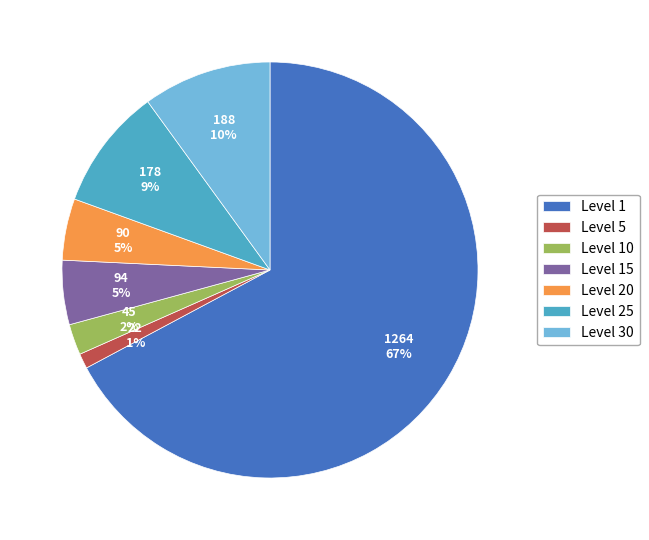

To the nearest percent, what is the average slice percentage?

14%